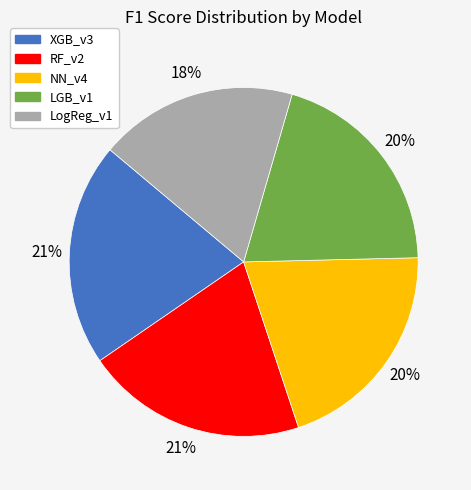

Does XGB_v3 account for over 50% of the chart?

No